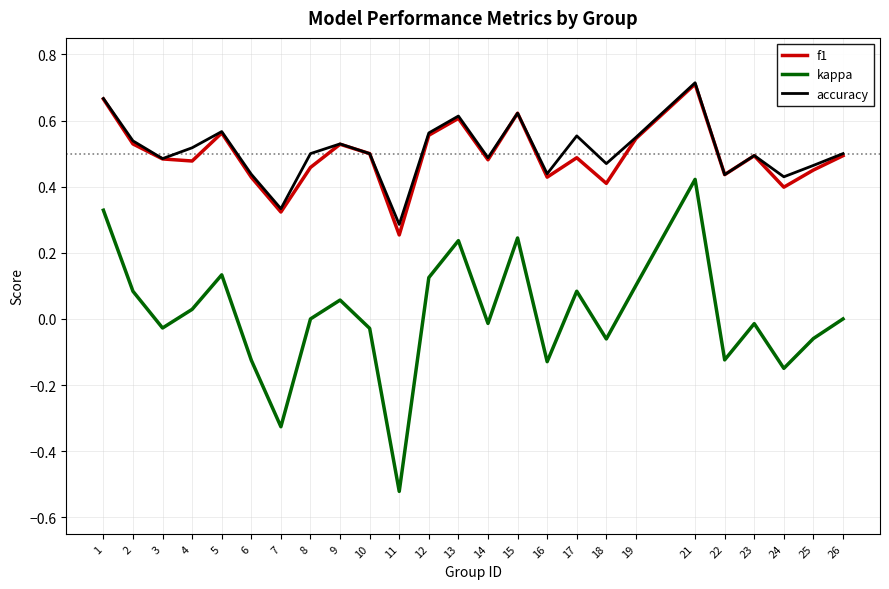

Where is the first local minimum for kappa?

3